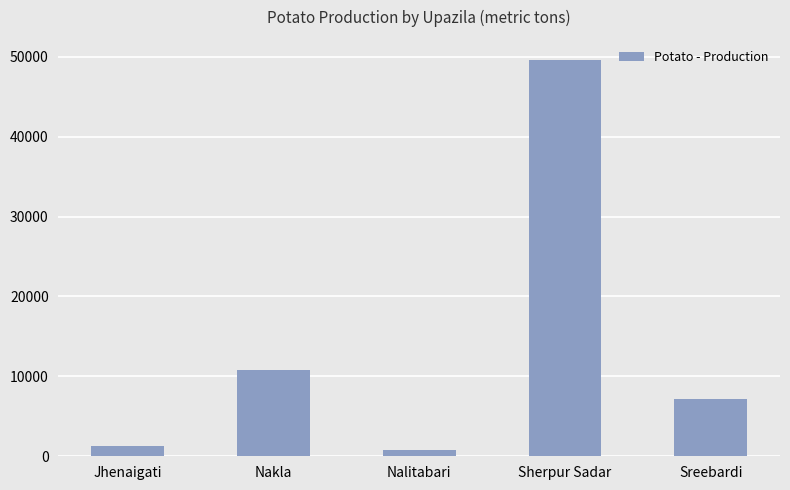

Is it true that the value at Sreebardi is 3290.6?

False